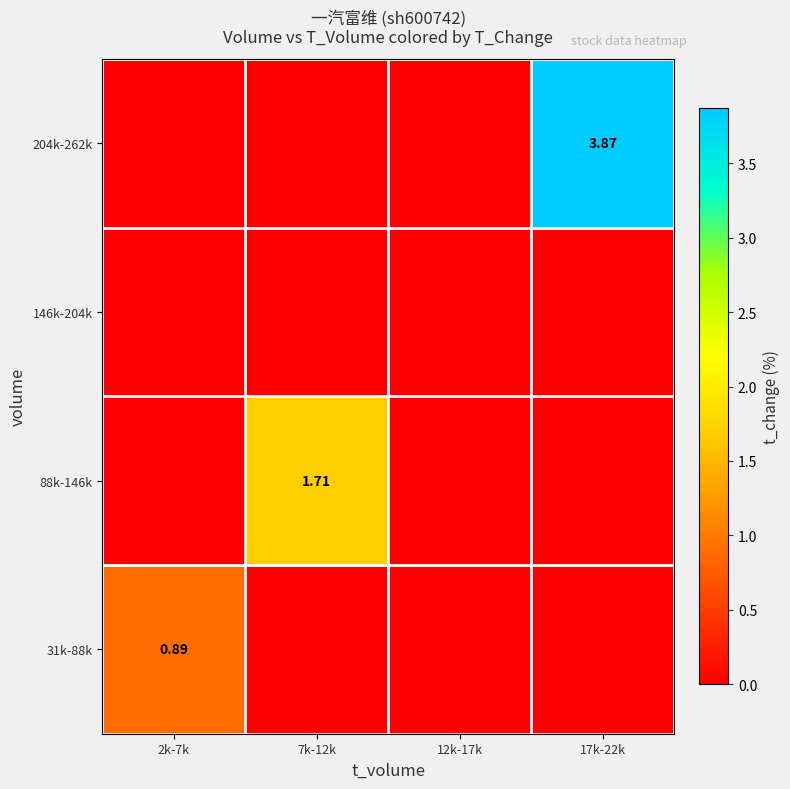

Is the value of 204k-262k at 17k-22k greater than the value of 88k-146k at 7k-12k?

Yes